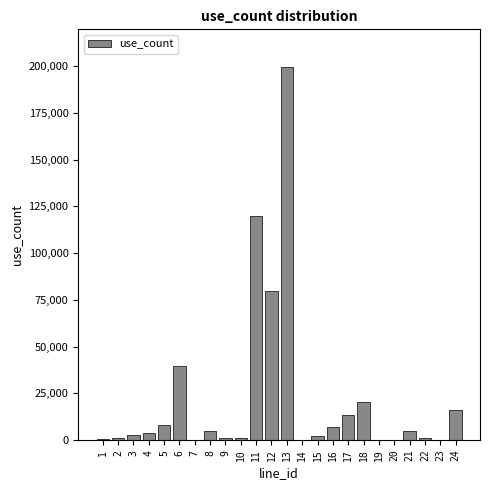

What is the maximum value shown in the chart?

199840